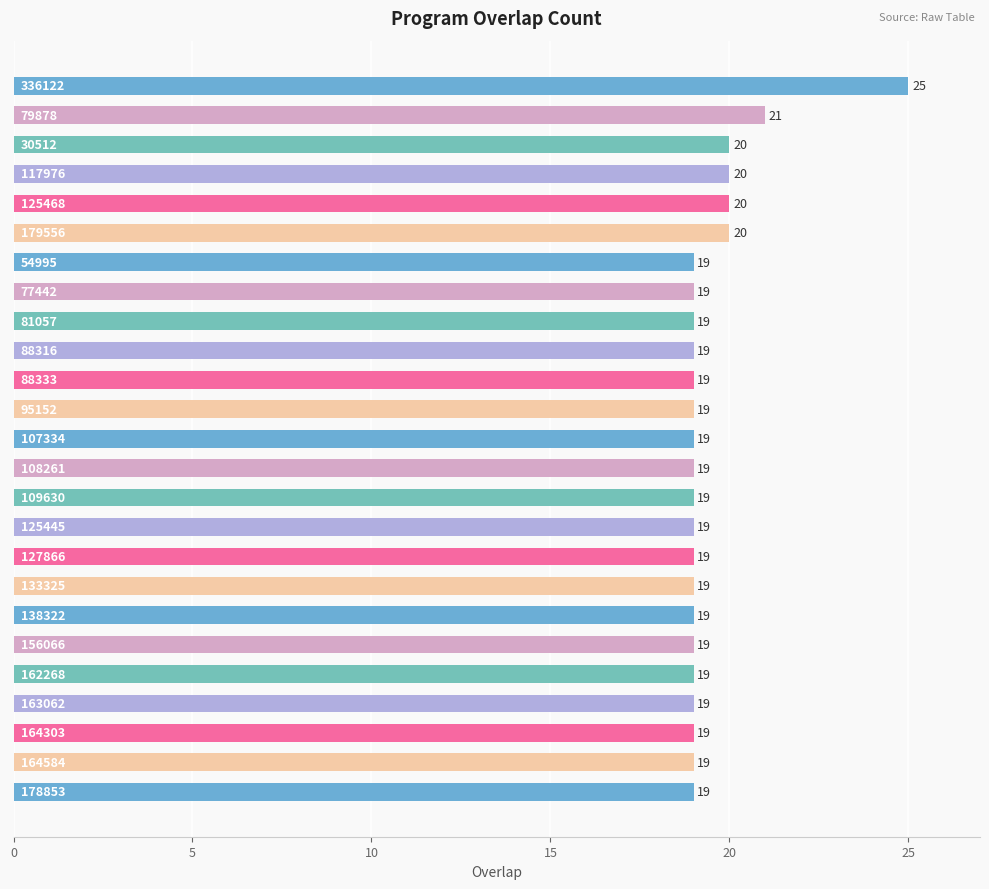

What is the average value?

19